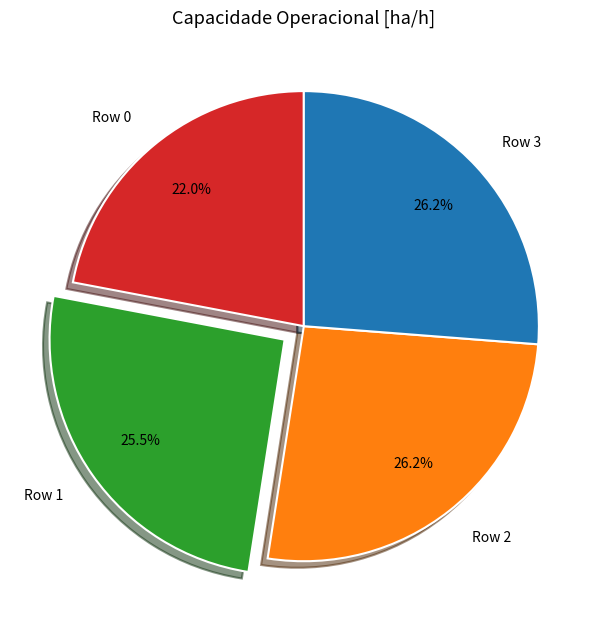

True or false: Row 3 accounts for 16% of the total.

False